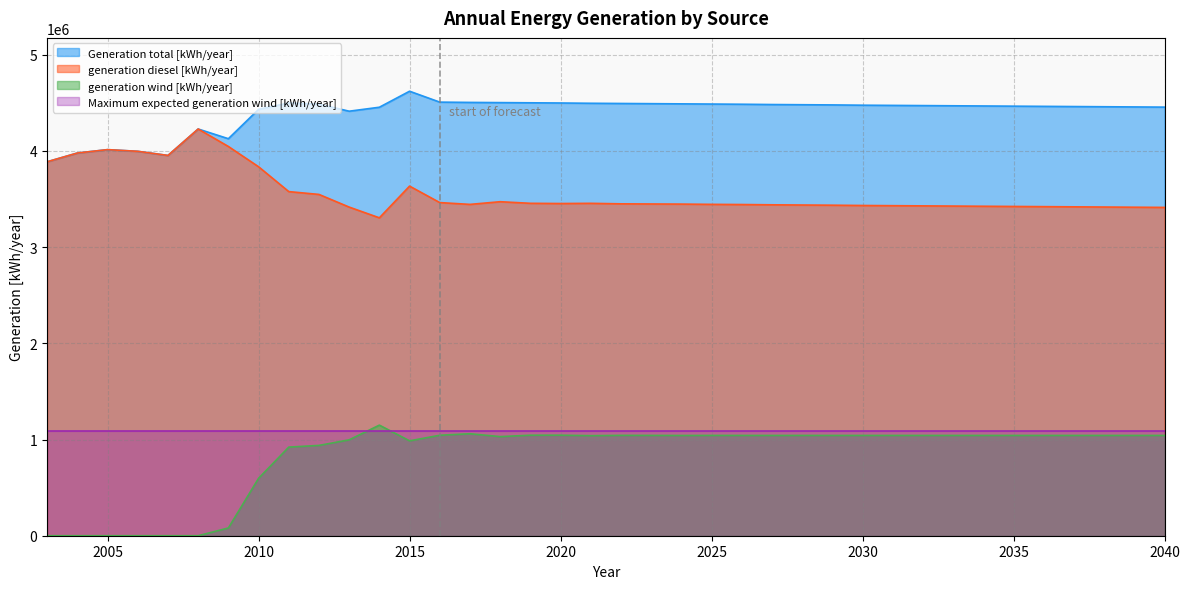

Which series changed the most between 2017 and 2032?

Generation total [kWh/year]